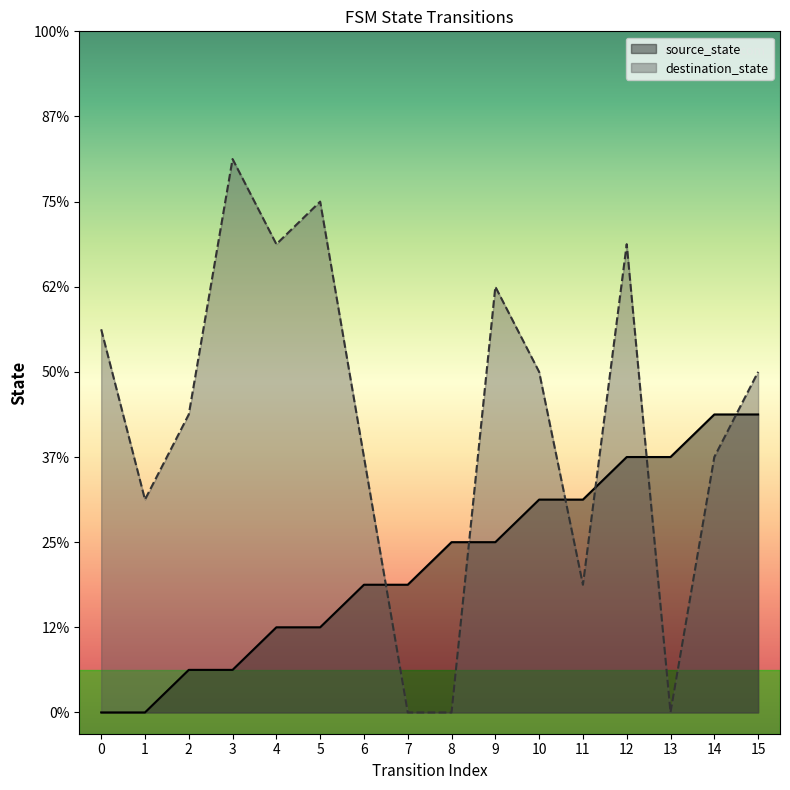

The destination_state series shows 4 at 2. True or false?

False